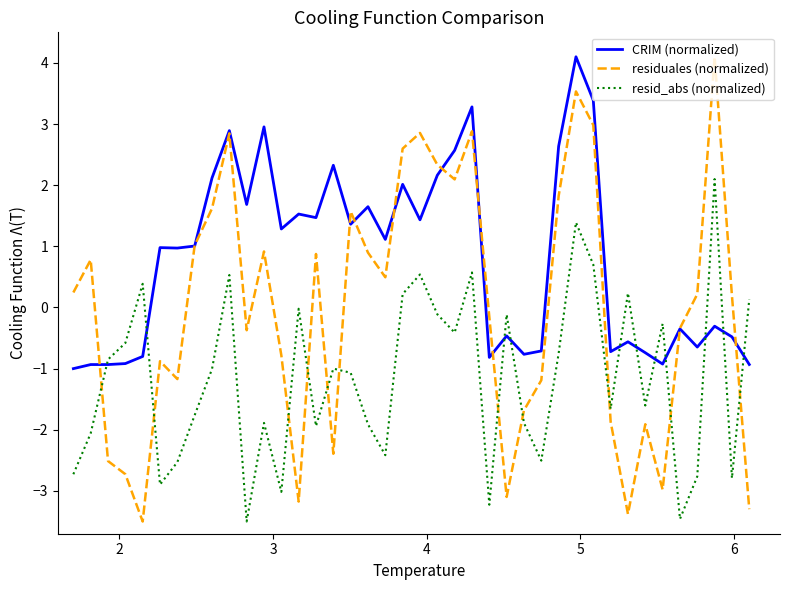

True or false: residuales (normalized) and resid_abs (normalized) cross at least once.

True